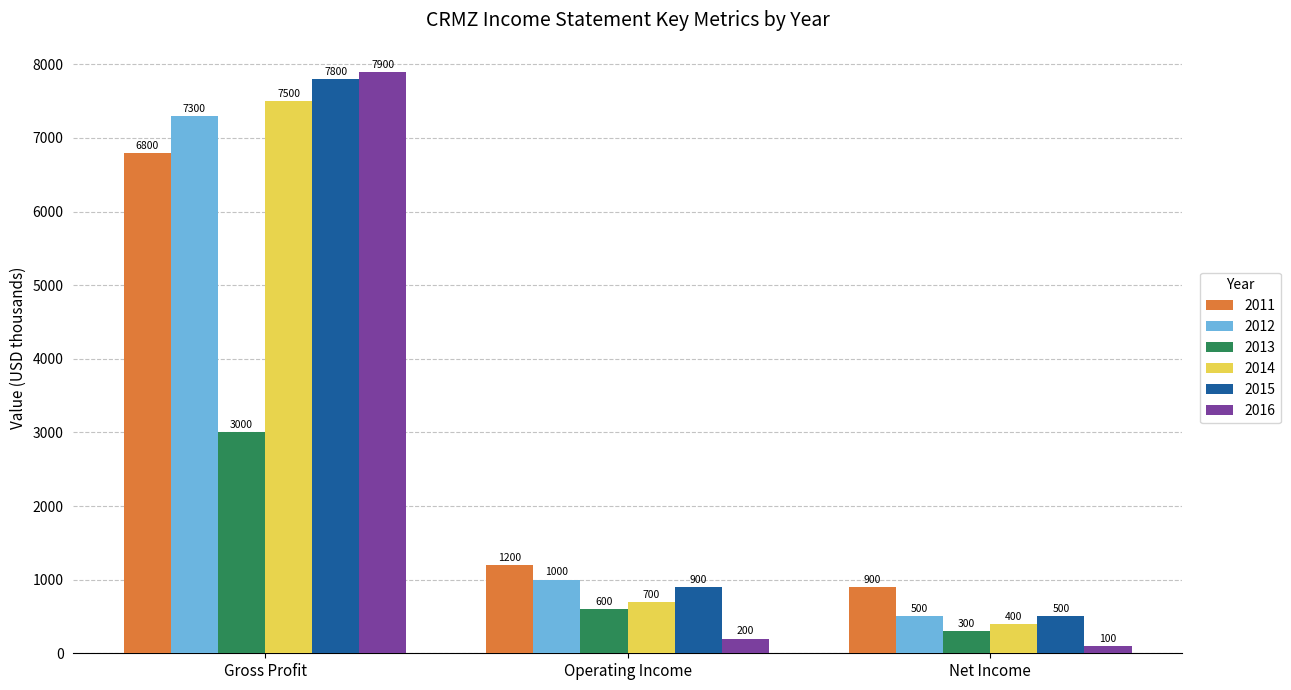

Which category has the lowest value in the 2014 series?

Net Income